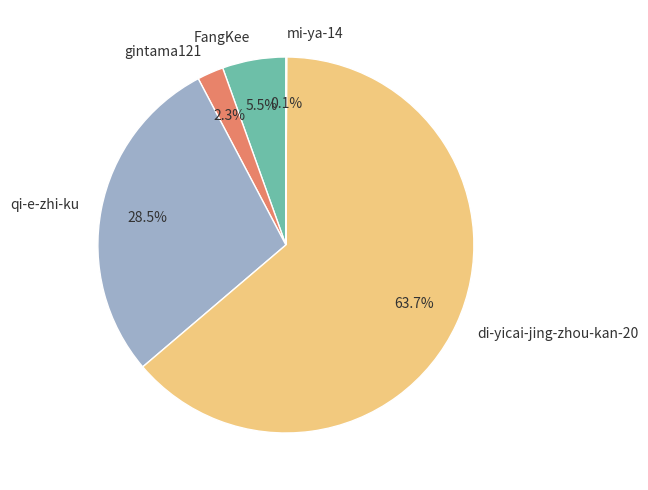

Do gintama121 and qi-e-zhi-ku together represent more than half of the pie?

No